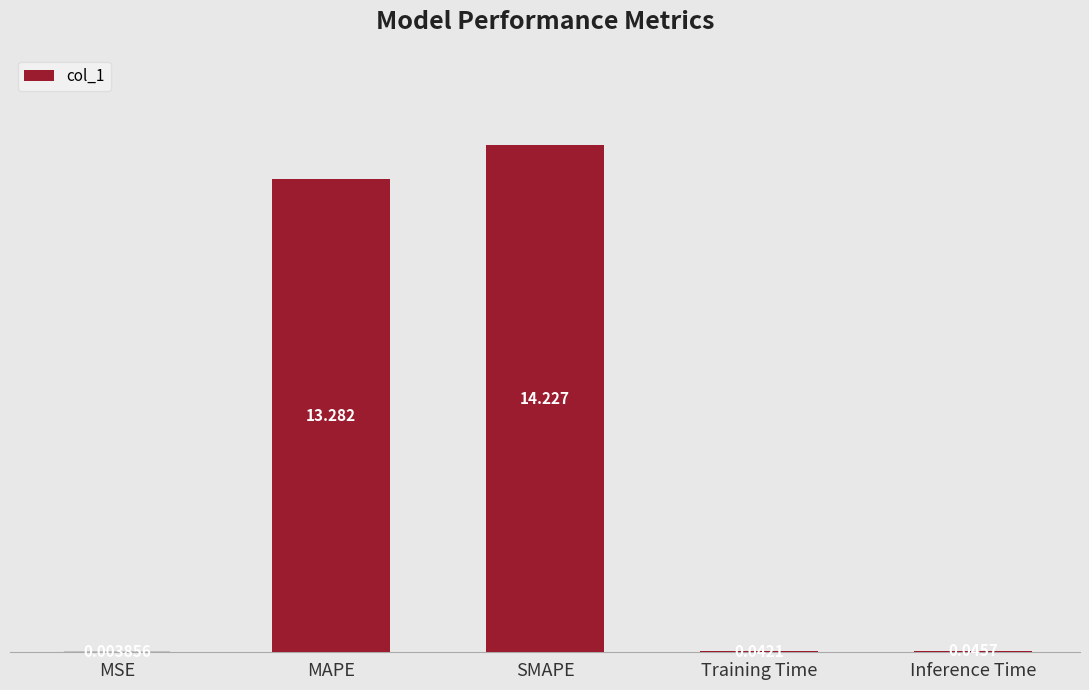

Which category has the highest value across all series?

SMAPE